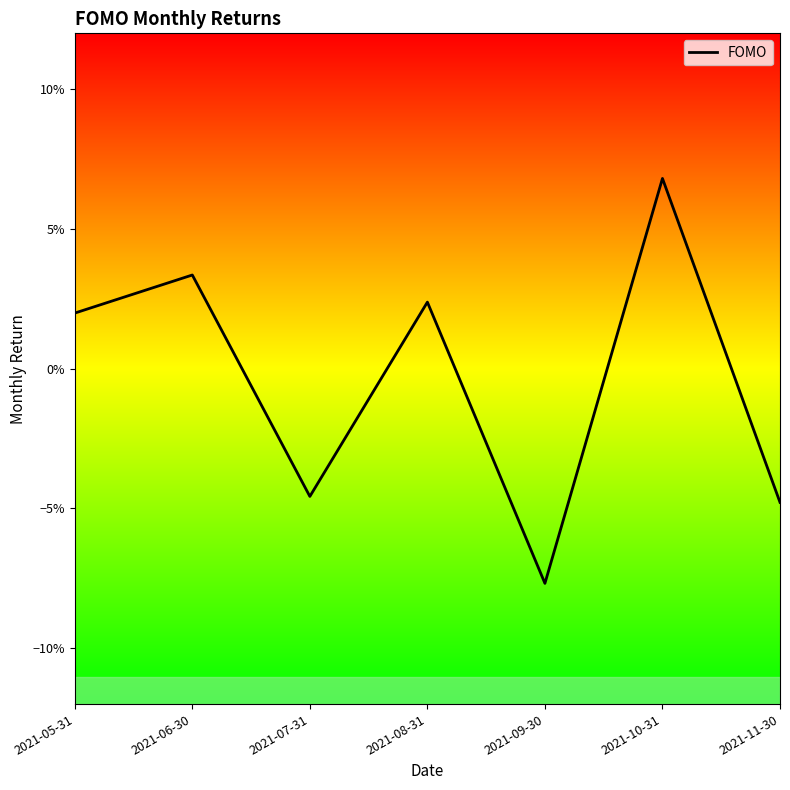

Does the chart have visible grid lines?

No